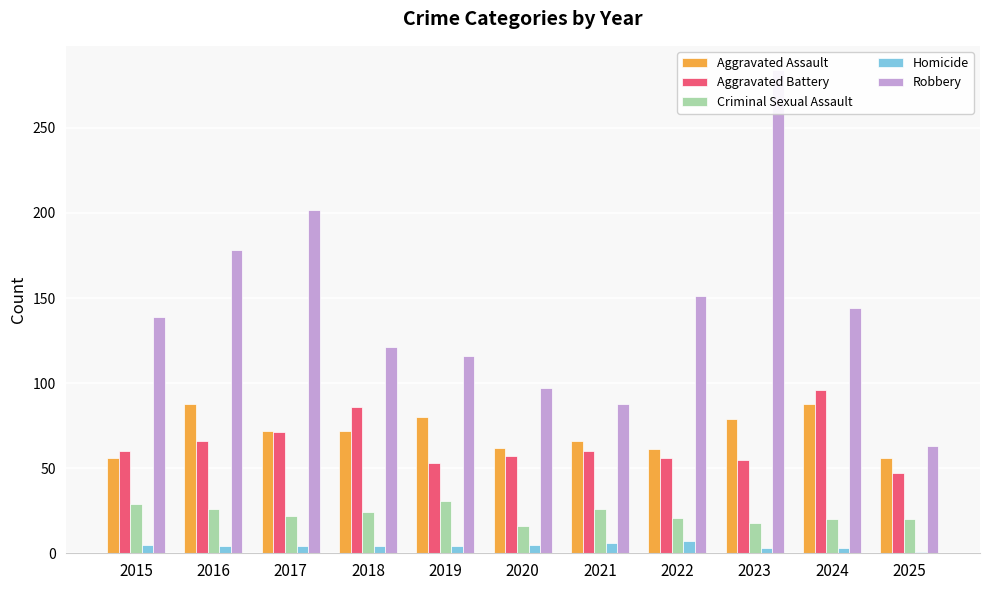

At how many categories does at least one series exceed 150?

4